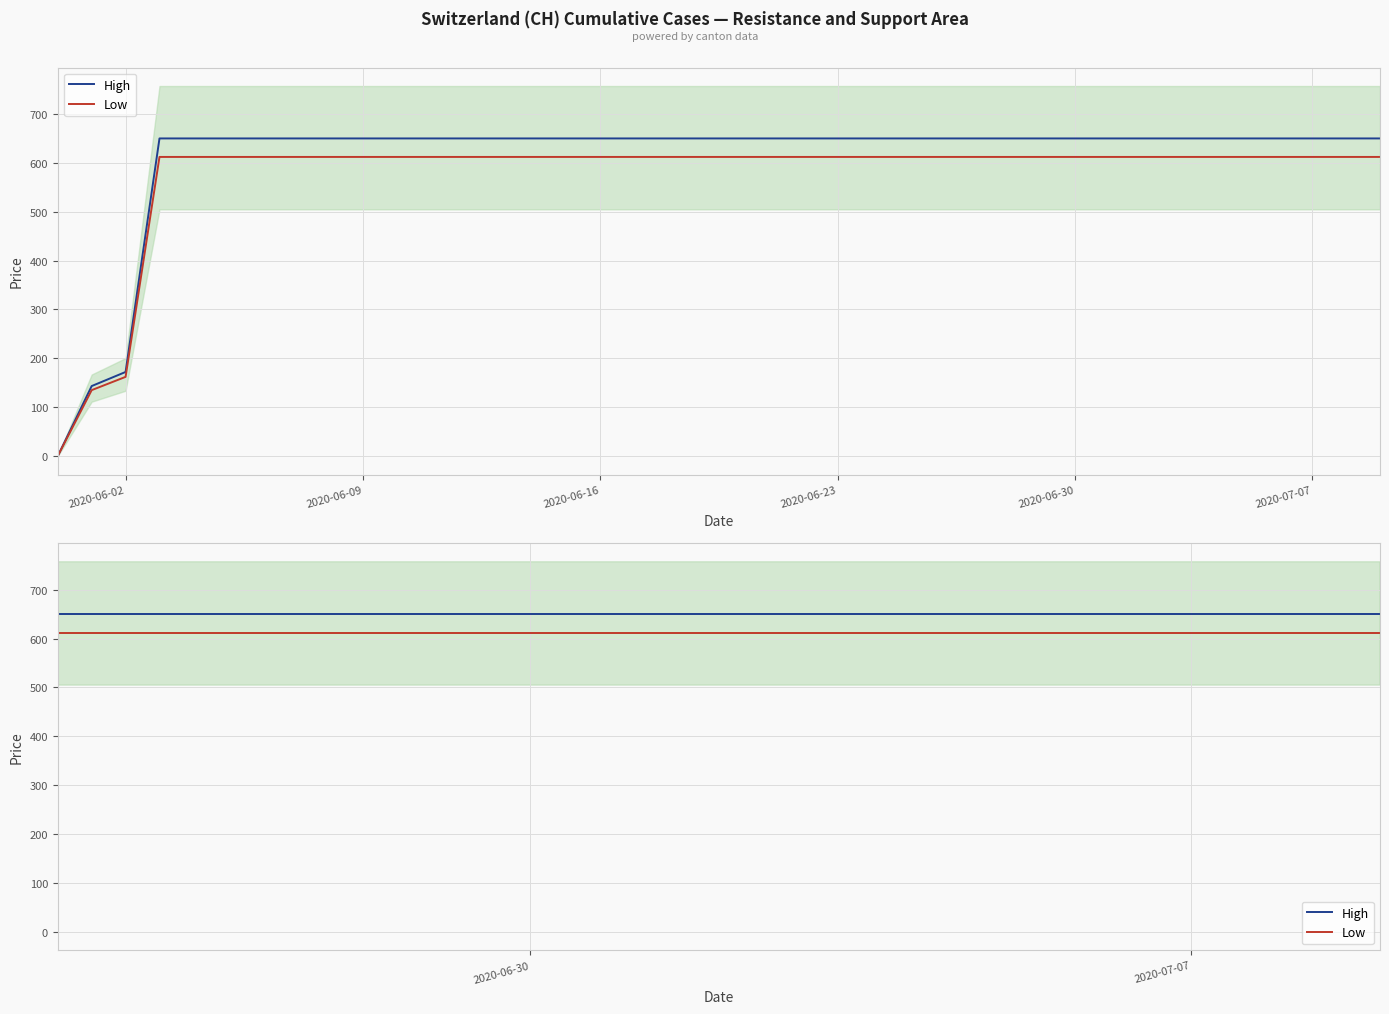

Reading right to left, list all the values displayed in this chart.

High: 649.9	649.9	649.9	649.9	649.9	649.9	649.9	649.9	649.9	649.9	649.9	649.9	649.9	649.9	649.9	649.9	649.9	649.9	649.9	649.9	649.9	649.9	649.9	649.9	649.9	649.9	649.9	649.9	649.9	649.9	649.9	649.9	649.9	649.9	649.9	649.9	649.9	172.0	143.2	0.0
Low: 612.1	612.1	612.1	612.1	612.1	612.1	612.1	612.1	612.1	612.1	612.1	612.1	612.1	612.1	612.1	612.1	612.1	612.1	612.1	612.1	612.1	612.1	612.1	612.1	612.1	612.1	612.1	612.1	612.1	612.1	612.1	612.1	612.1	612.1	612.1	612.1	612.1	162.0	134.8	0.0